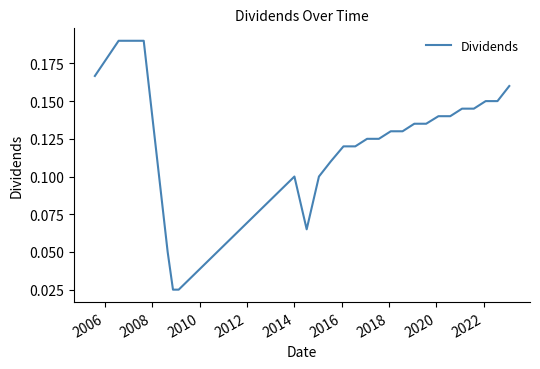

Does the chart display data point markers on the line(s)?

No